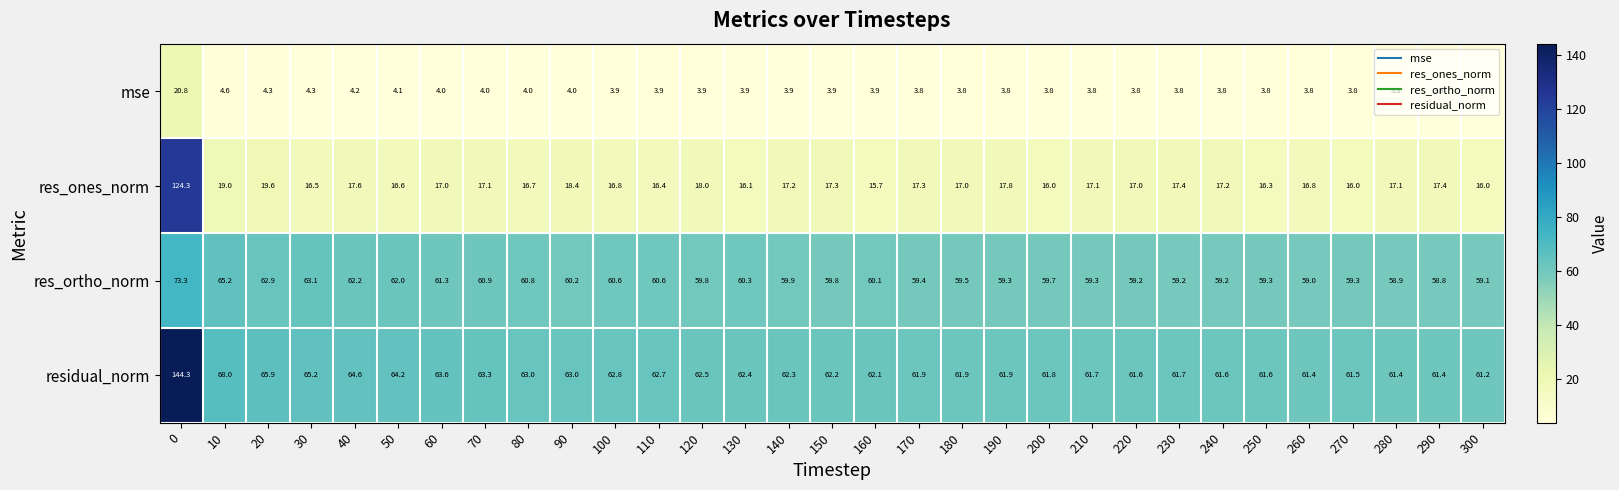

What is the sum of all res_ones_norm values?

636.7